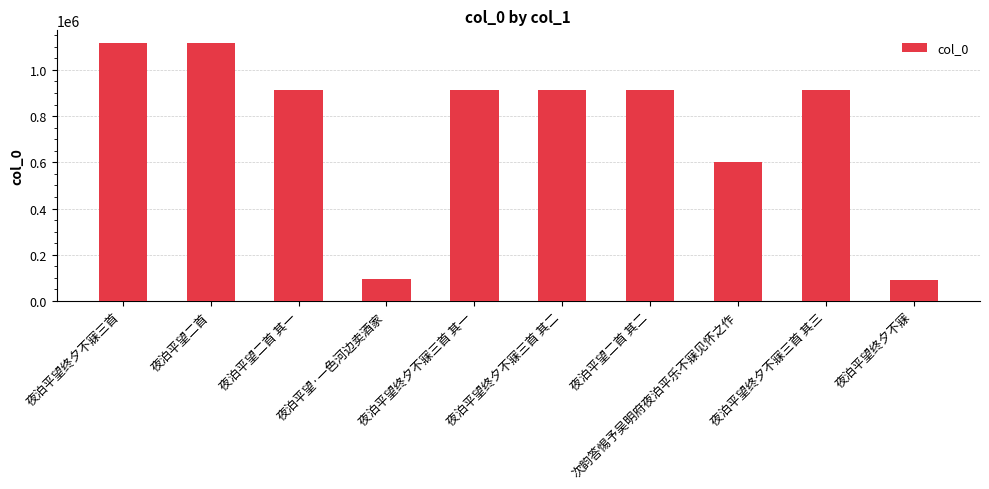

Which has a higher value, 次韵答惕予吴明府夜泊平乐不寐见怀之作 or 夜泊平望二首 其一?

夜泊平望二首 其一